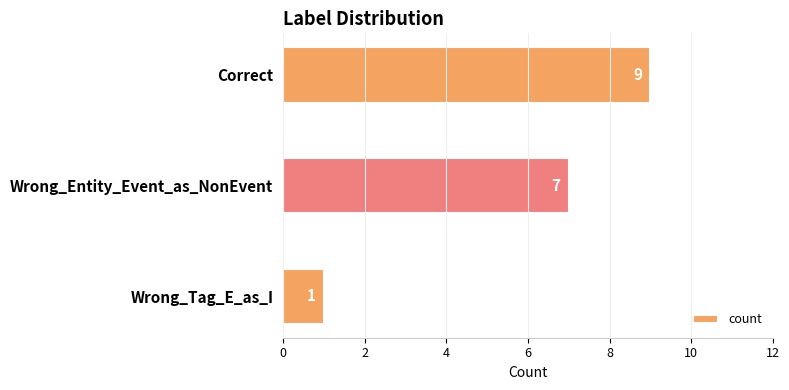

Where is the data nearest to the value 5?

Wrong_Entity_Event_as_NonEvent